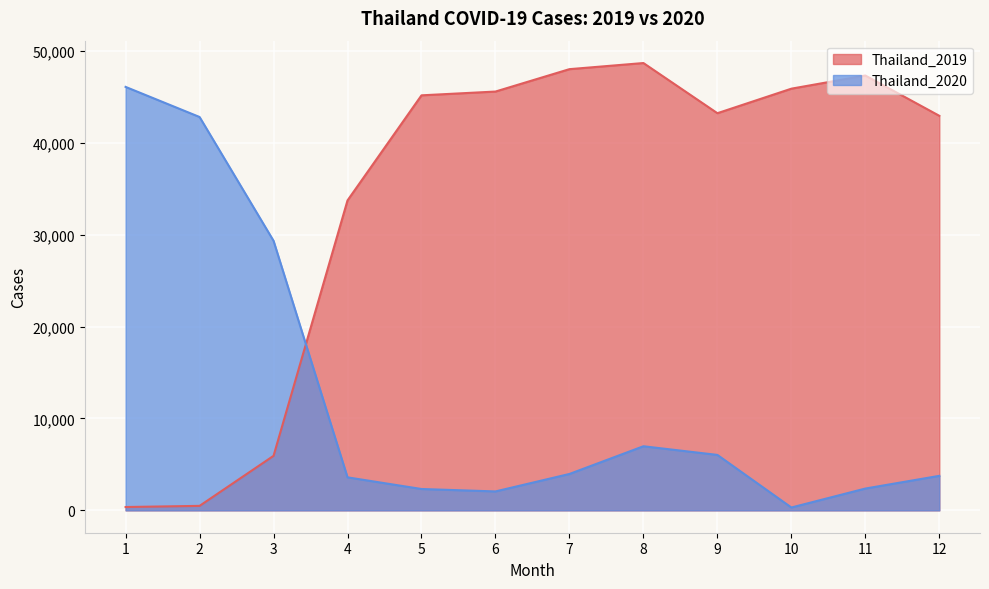

What are all the series names shown in the legend?

Thailand_2019, Thailand_2020